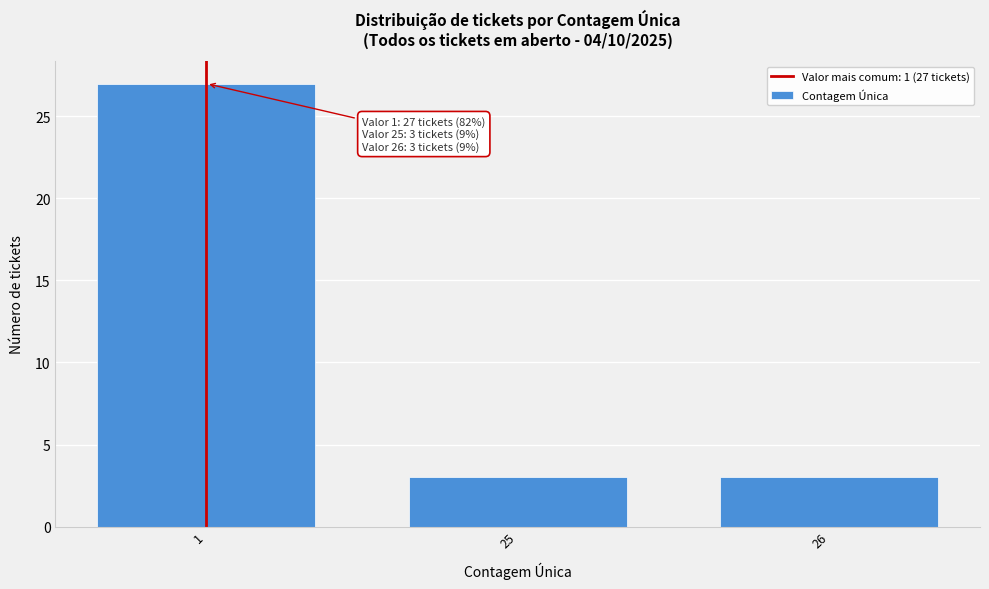

Reading right to left, extract all data points from this chart.

26=3	25=3	1=27